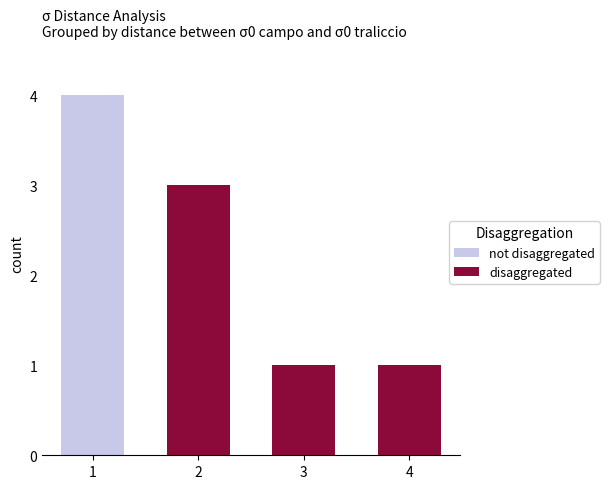

Are the bars grouped side by side (vs. stacked)?

No